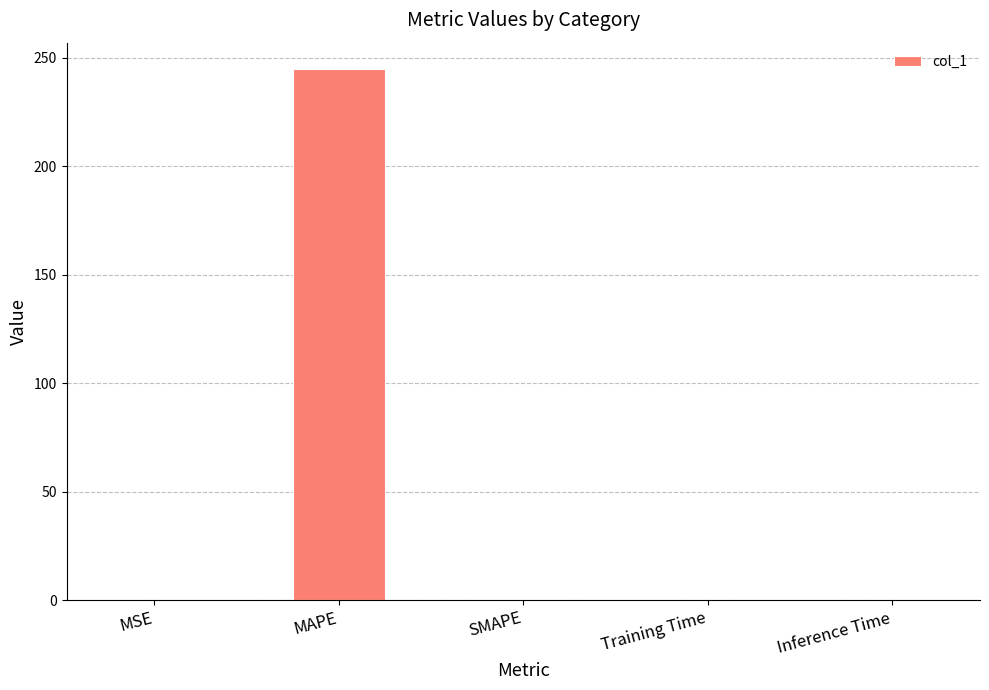

What is the maximum value shown in the chart?

244.7